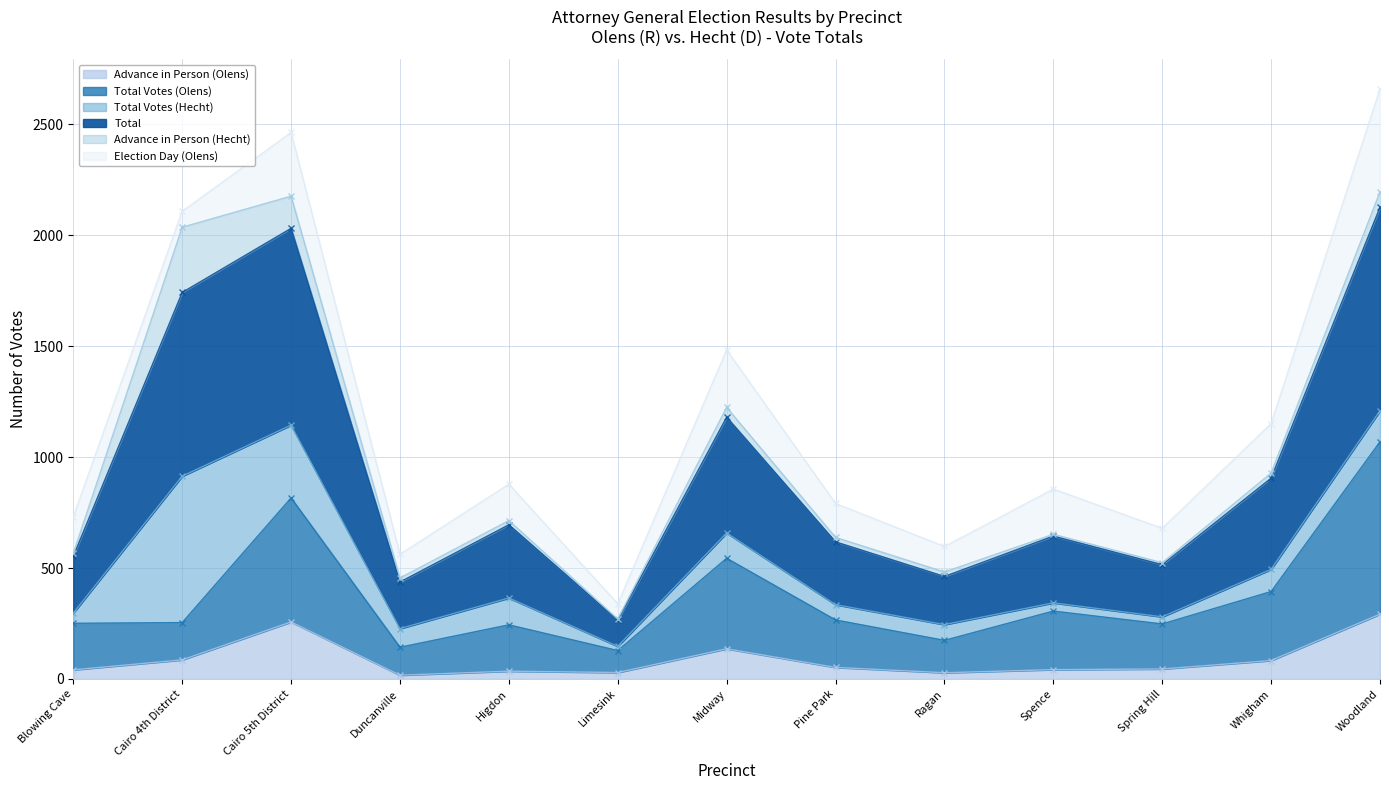

True or false: Advance in Person (Olens) has a value of 492 at Woodland.

False